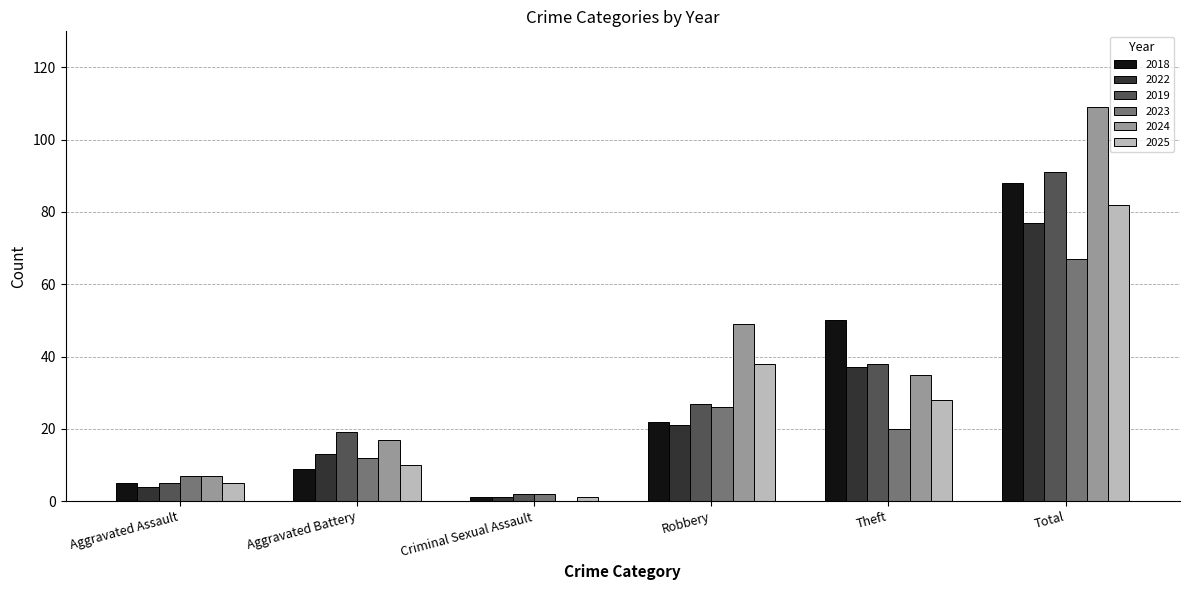

Which series has the widest spread of values?

2024